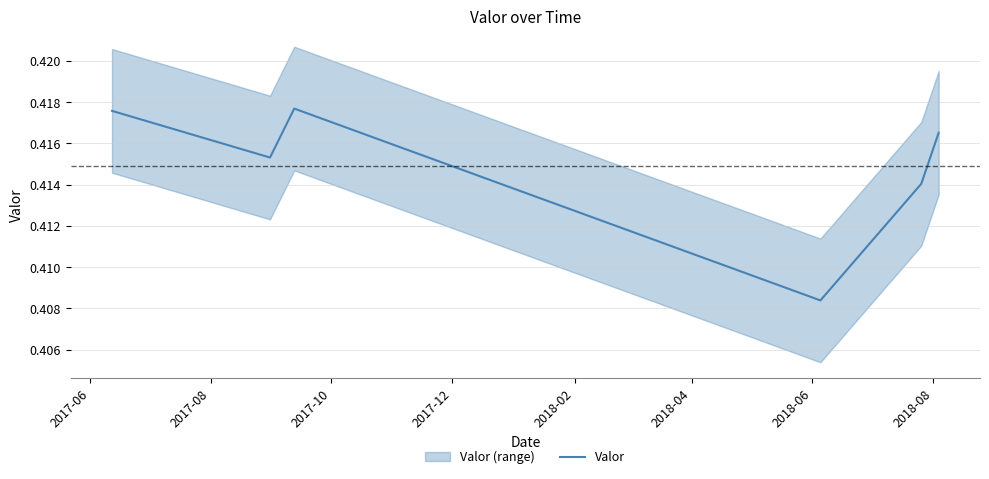

Does the chart have visible grid lines?

Yes